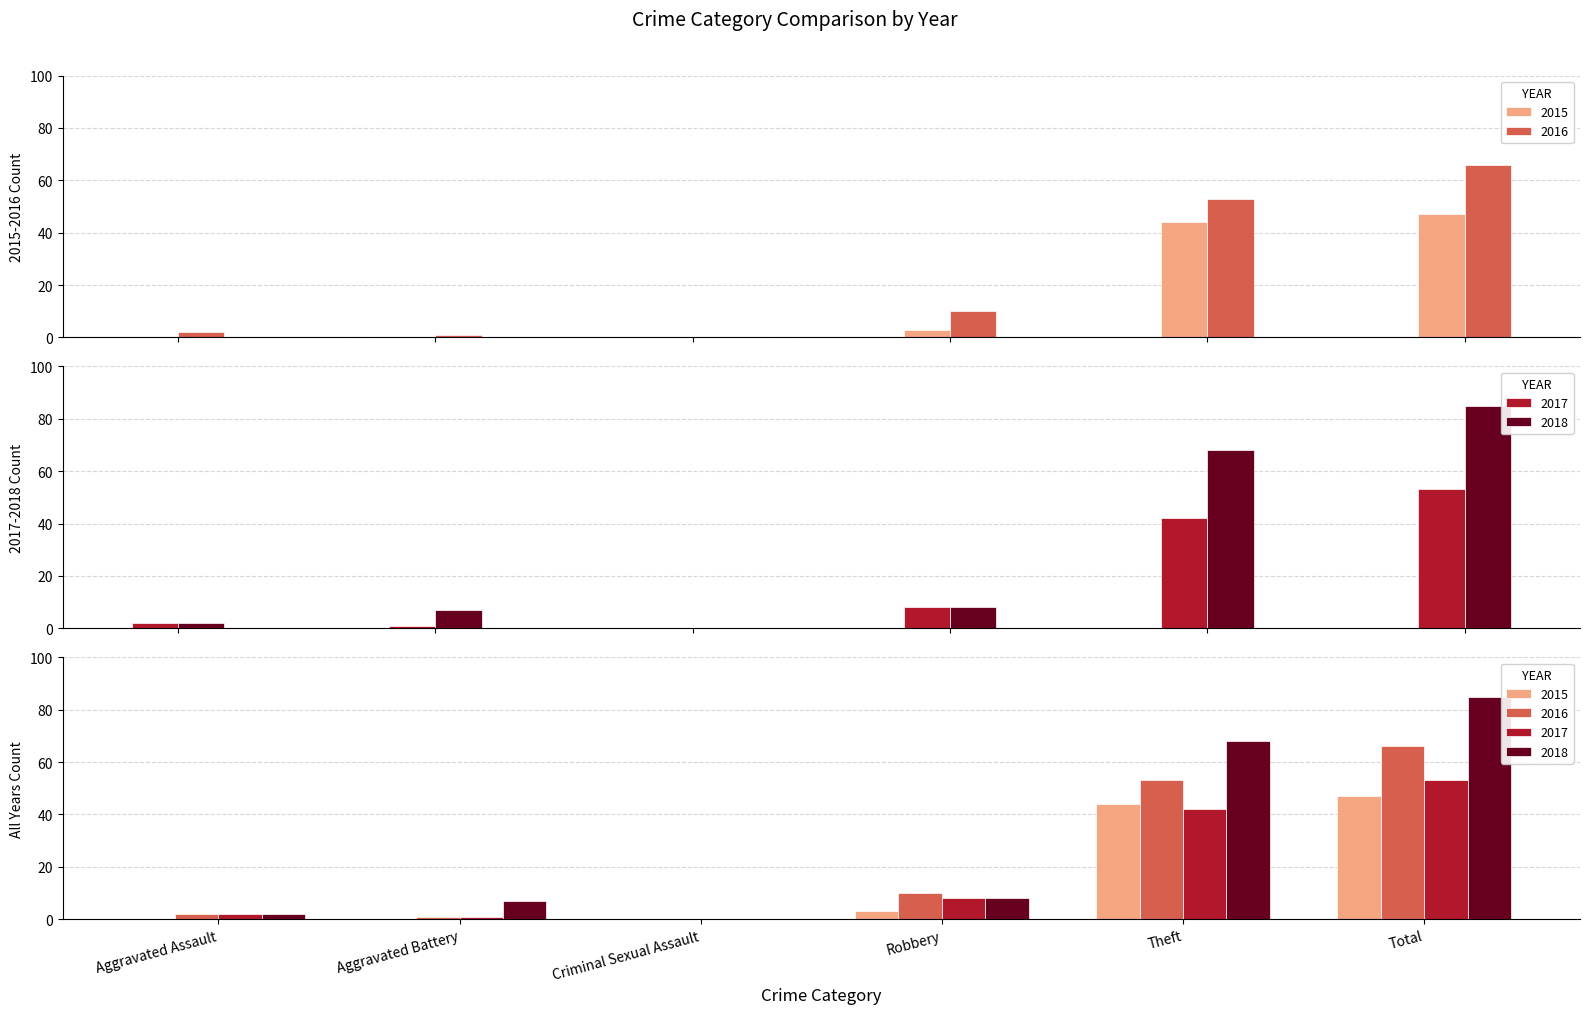

What is the sum of the 2017 values at Aggravated Battery and Total?

54